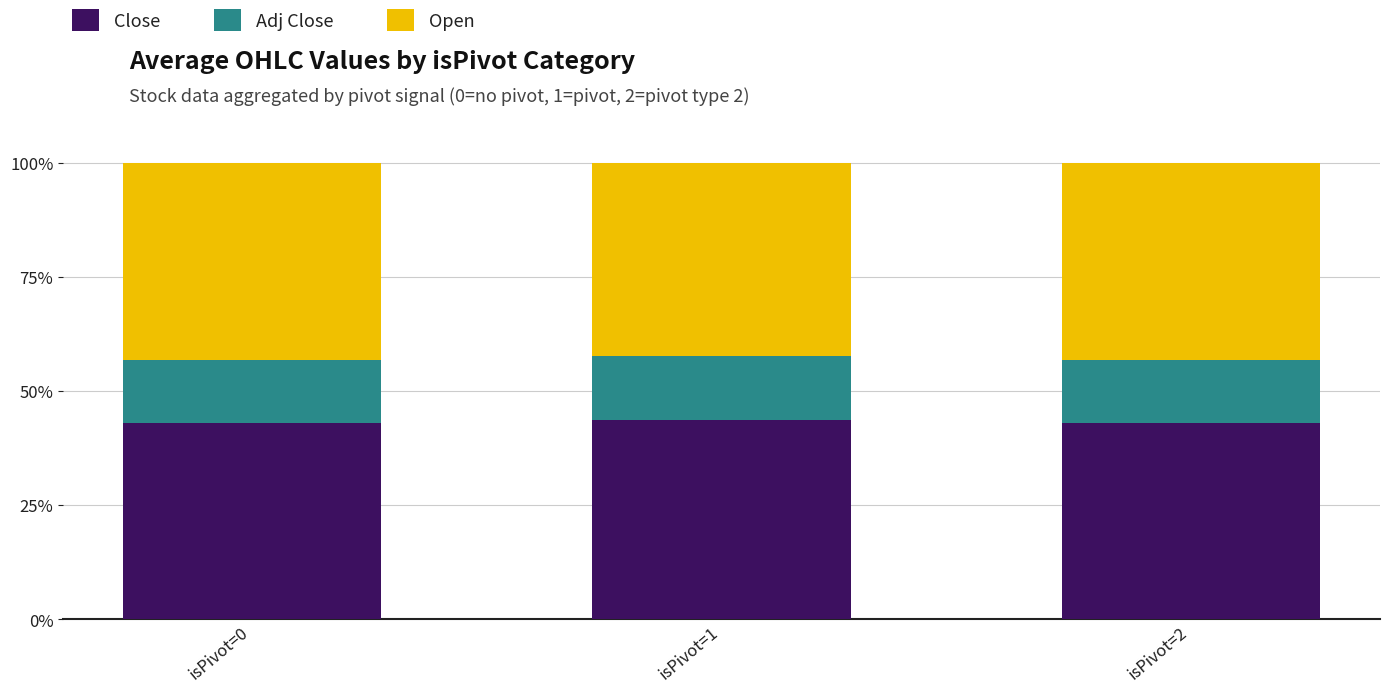

What is the sum of the Close values at isPivot=0 and isPivot=1?

86.7